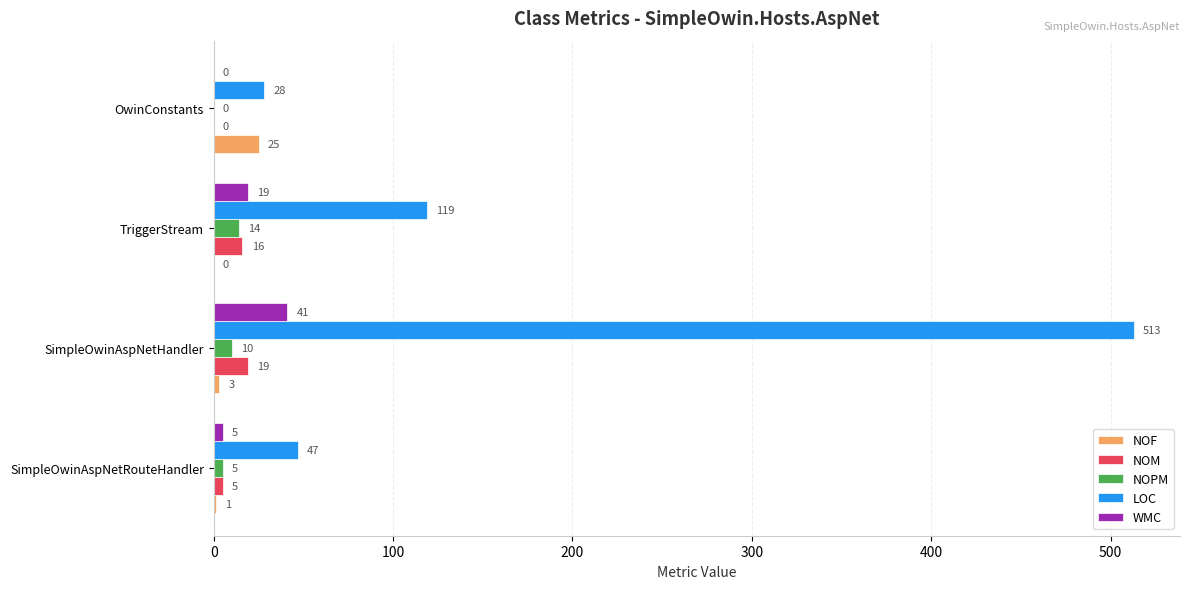

What is the greatest value displayed?

513